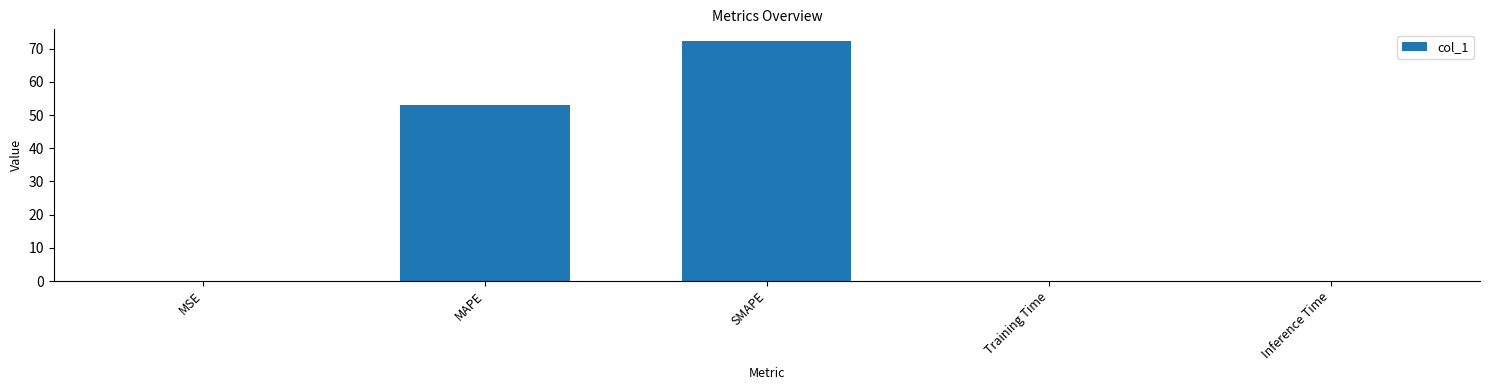

Is it true that the value at SMAPE is 72.2?

True